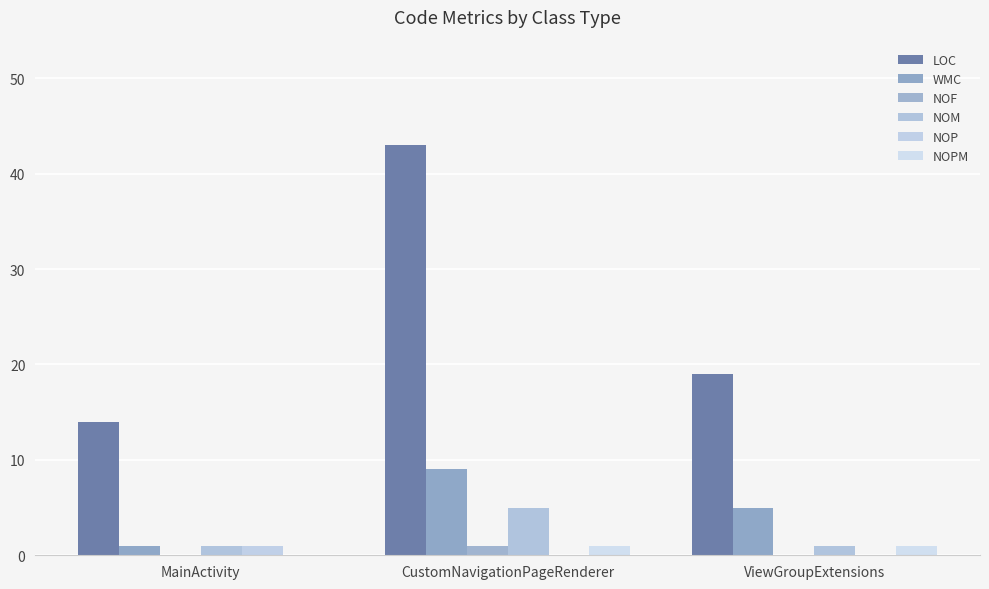

Is it true that NOF equals 0 at MainActivity?

True